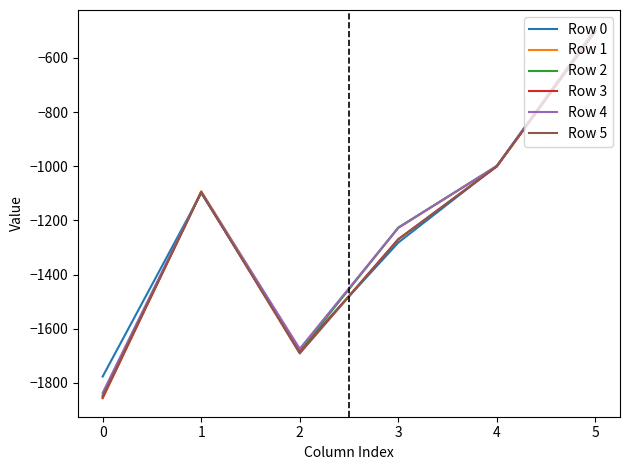

Which category has the highest value in the Row 1 series?

5